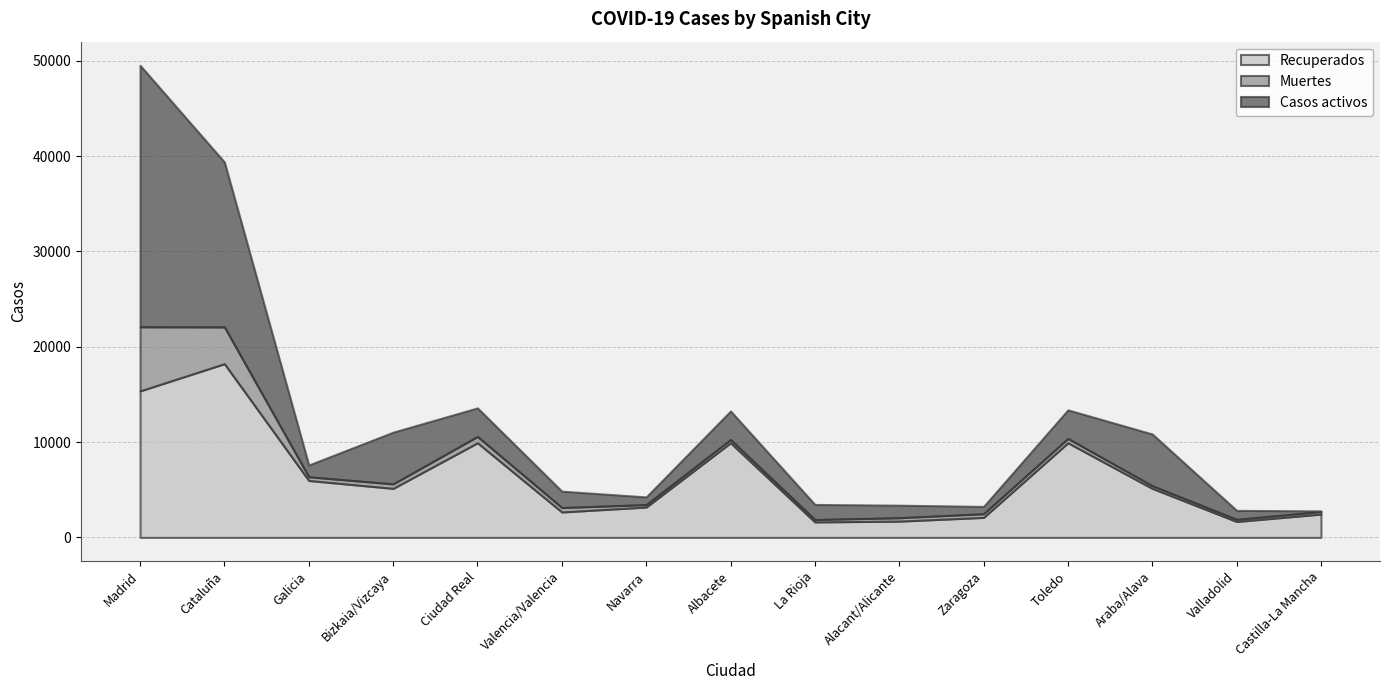

Where does the Casos activos series first go above 1717?

Madrid